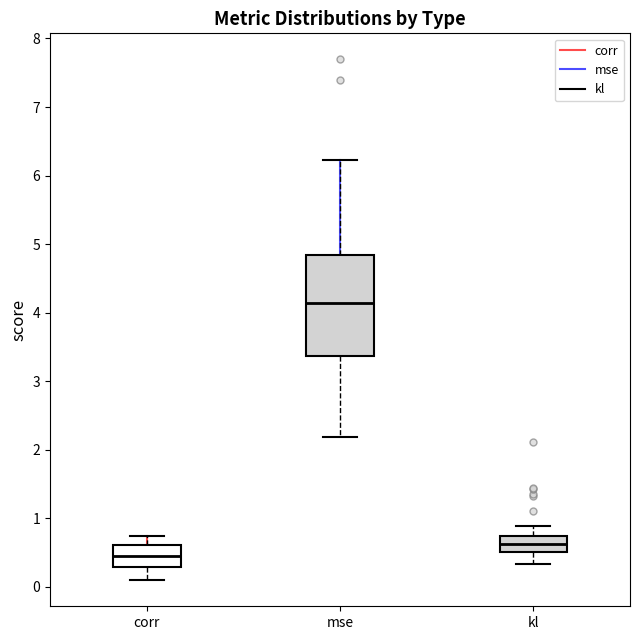

Which box is the tallest, from its lower edge to its upper edge?

mse